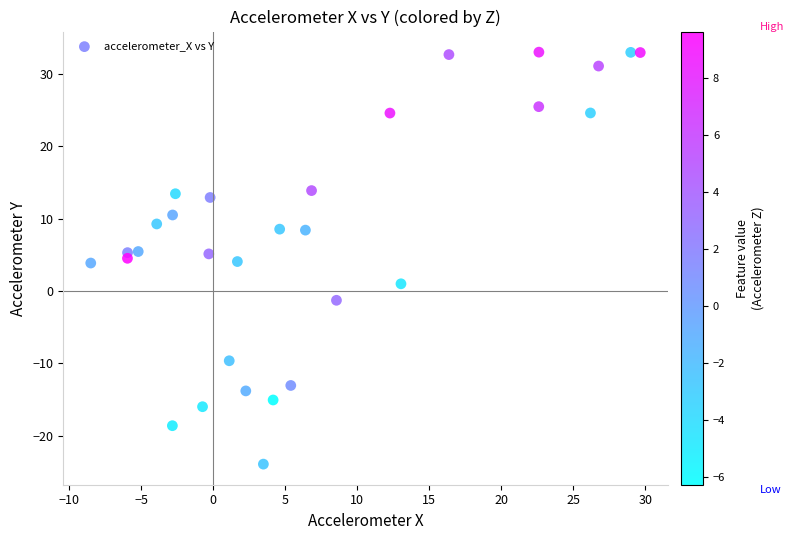

What is the range of X values (max minus min)?

38.1